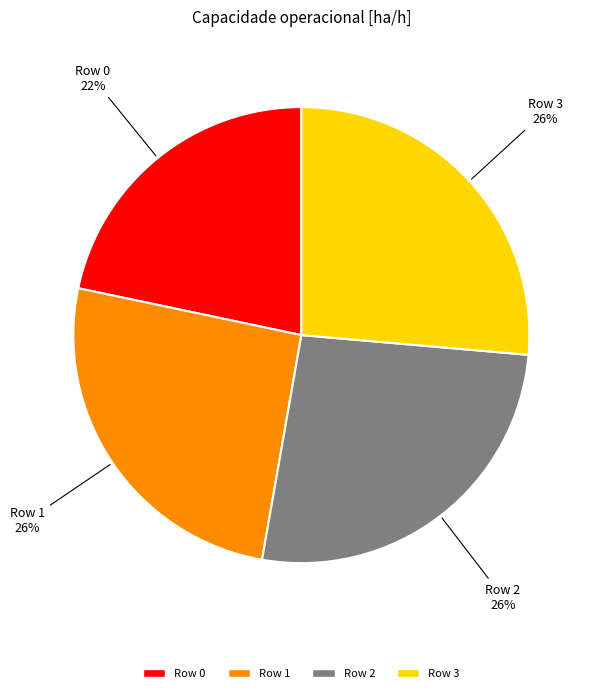

To the nearest percent, what is the combined percentage of Row 1 and Row 2?

52%